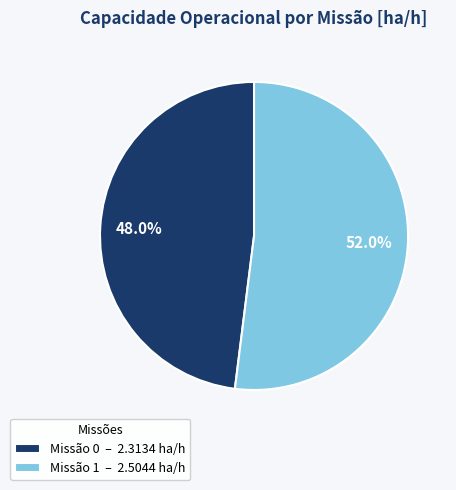

To the nearest percent, what is the average slice percentage?

50%